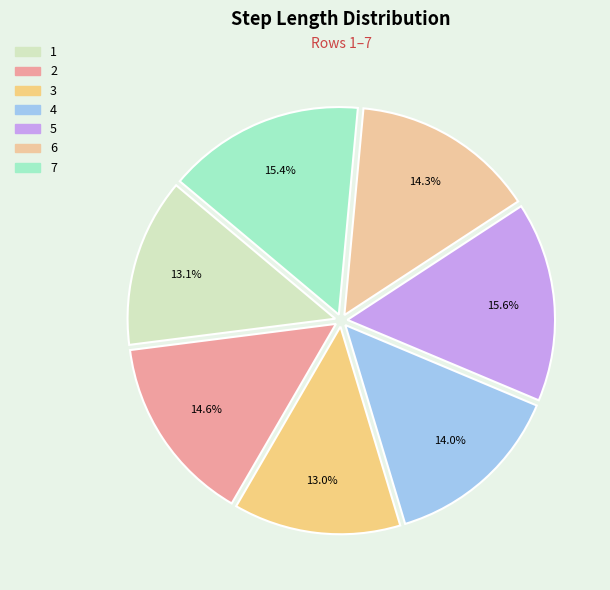

What is the smallest slice in the pie chart?

3